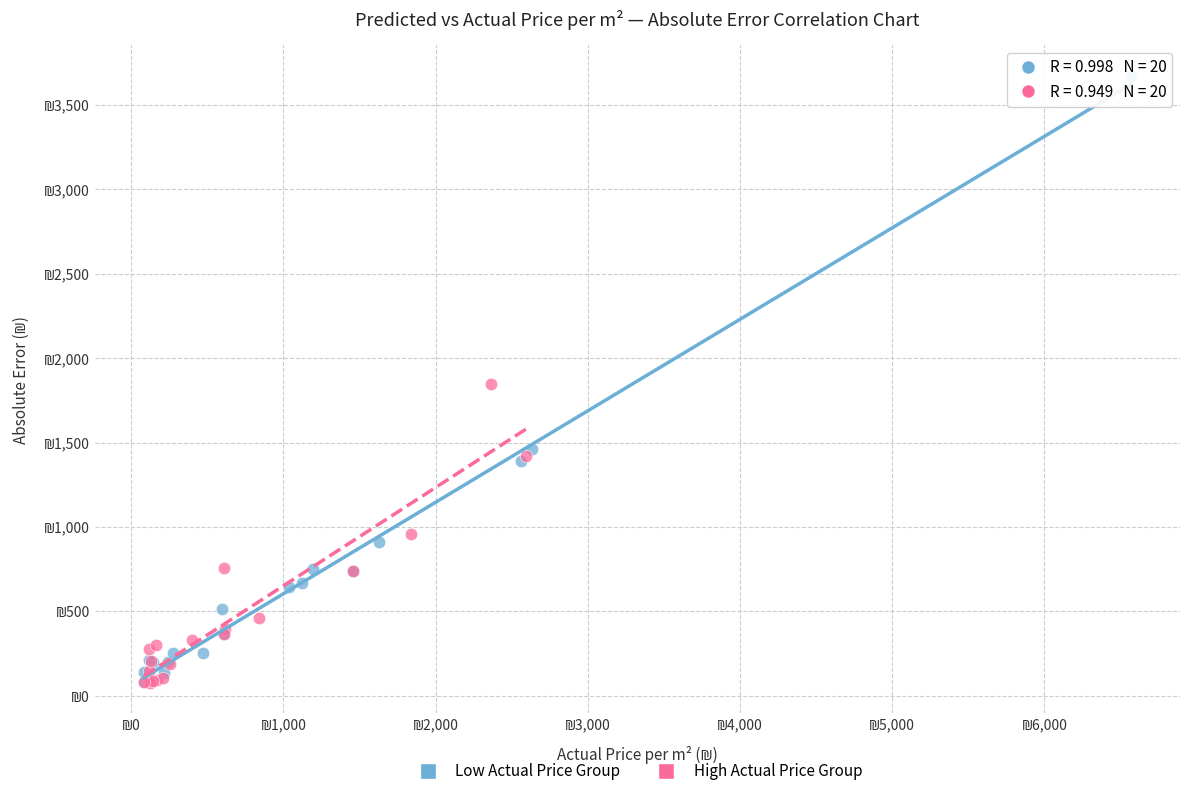

What are all the series names shown in the legend?

Low Actual Price Group, High Actual Price Group